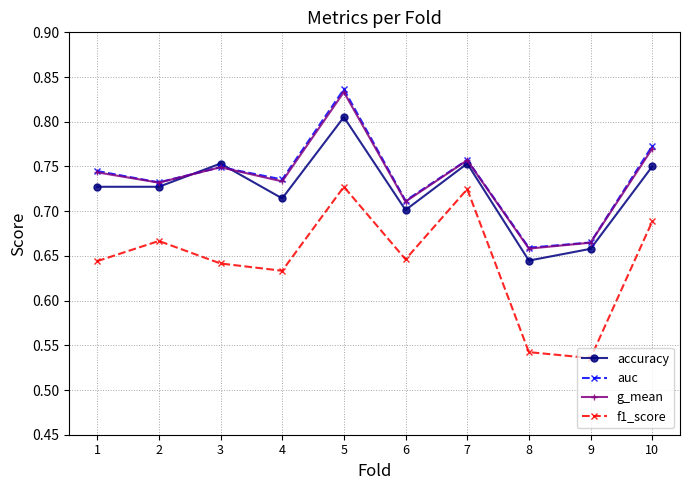

What is the difference between the accuracy values at 9 and 7?

0.1